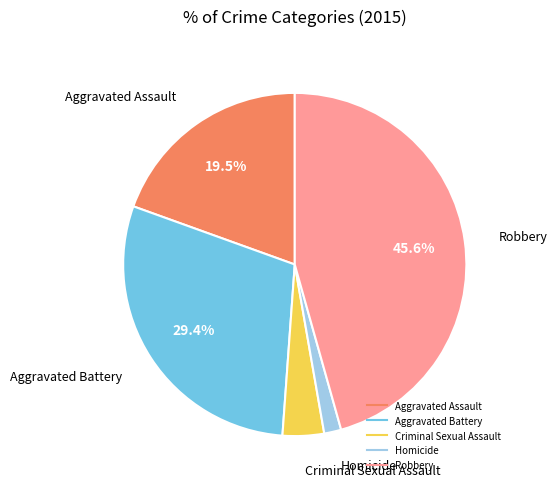

Approximately how many times larger is the value at Aggravated Assault compared to Criminal Sexual Assault?

5.0